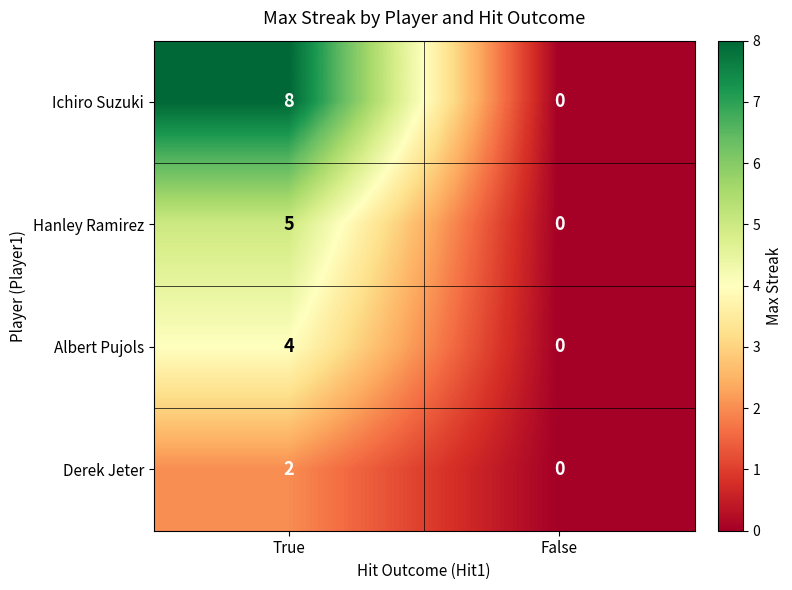

Between True and False, which series saw the biggest shift?

Ichiro Suzuki